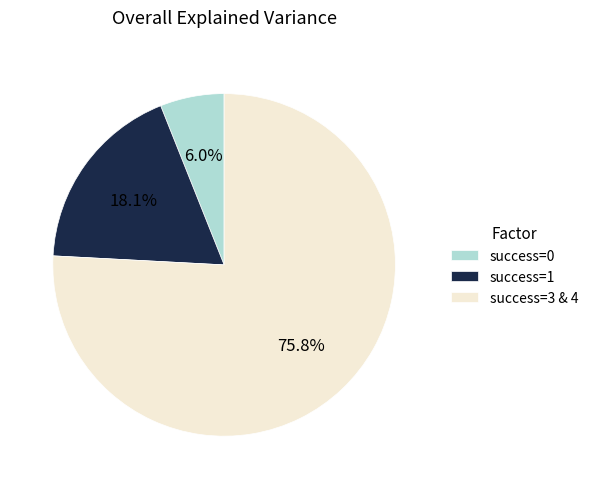

Is there a majority slice in this chart?

Yes